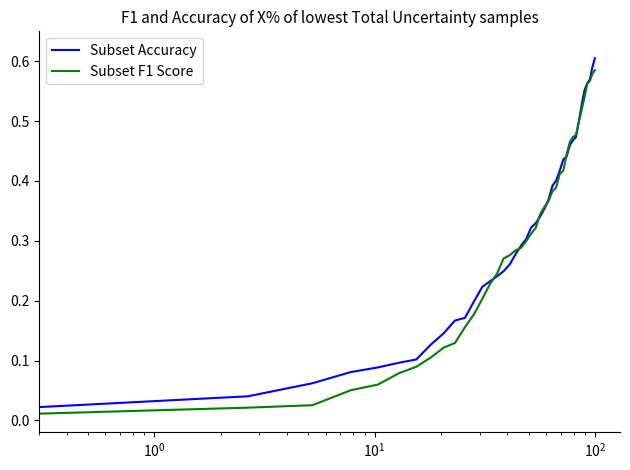

Does the chart display data point markers on the line(s)?

No